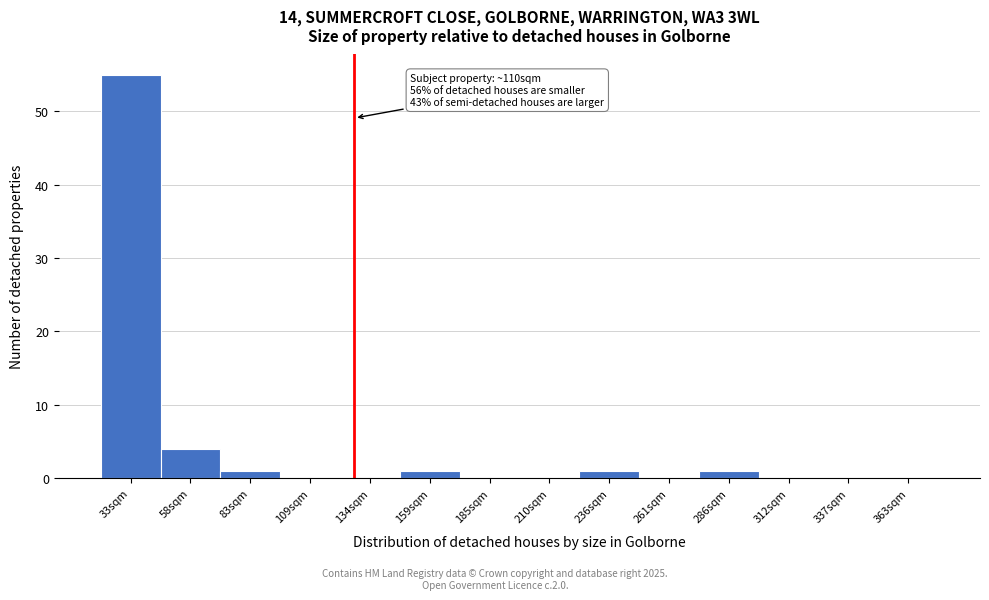

Reading right to left, what are all the values shown in this chart?

363sqm=0	337sqm=0	312sqm=0	286sqm=1	261sqm=0	236sqm=1	210sqm=0	185sqm=0	159sqm=1	134sqm=0	109sqm=0	83sqm=1	58sqm=4	33sqm=55